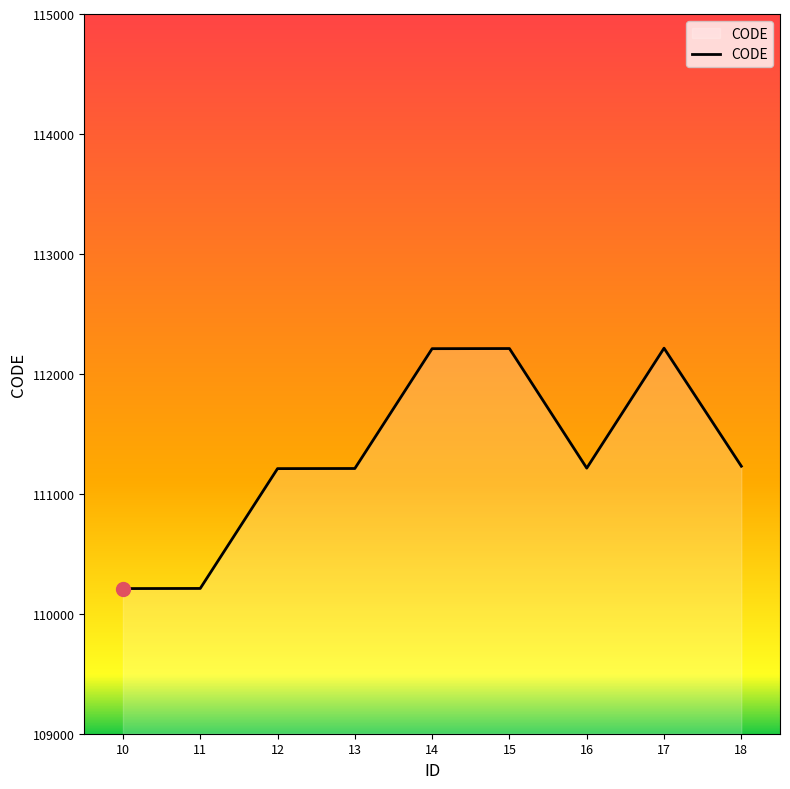

Does the chart display data point markers on the line(s)?

No